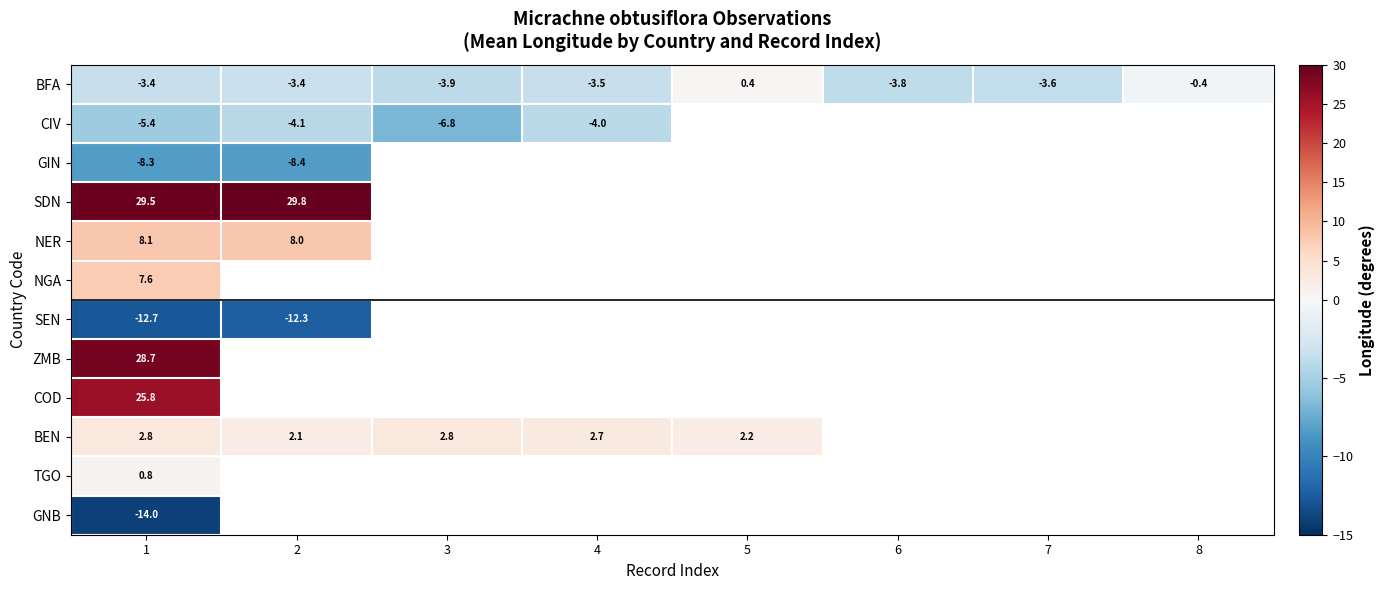

How many series are shown in this chart?

12